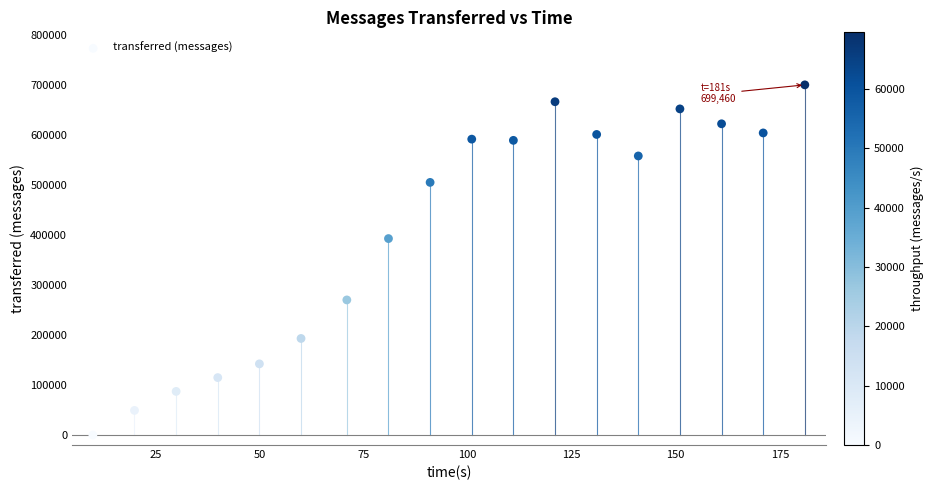

What is the range of X values (max minus min)?

171